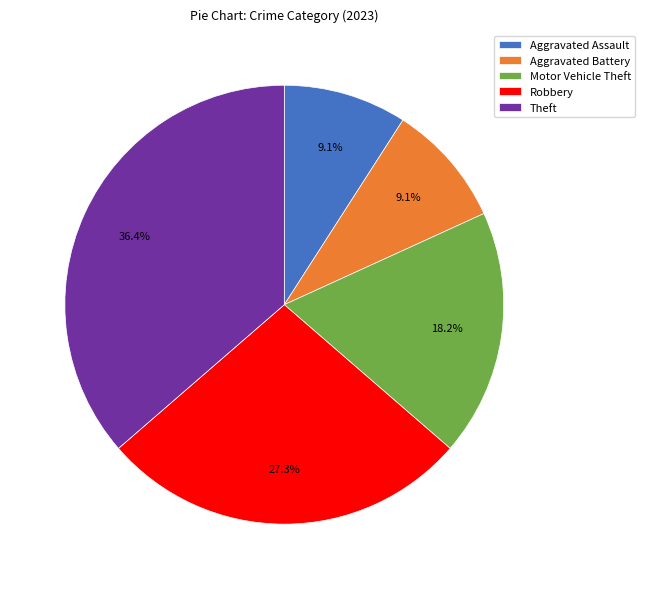

What is the largest slice in the pie chart?

Theft